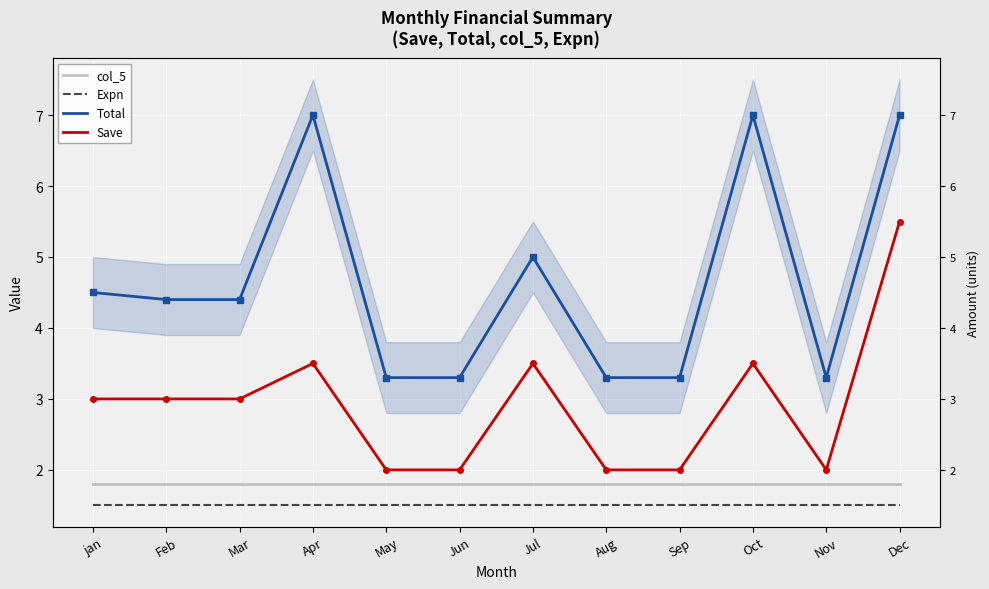

Where does the Save series first go above 3?

Apr